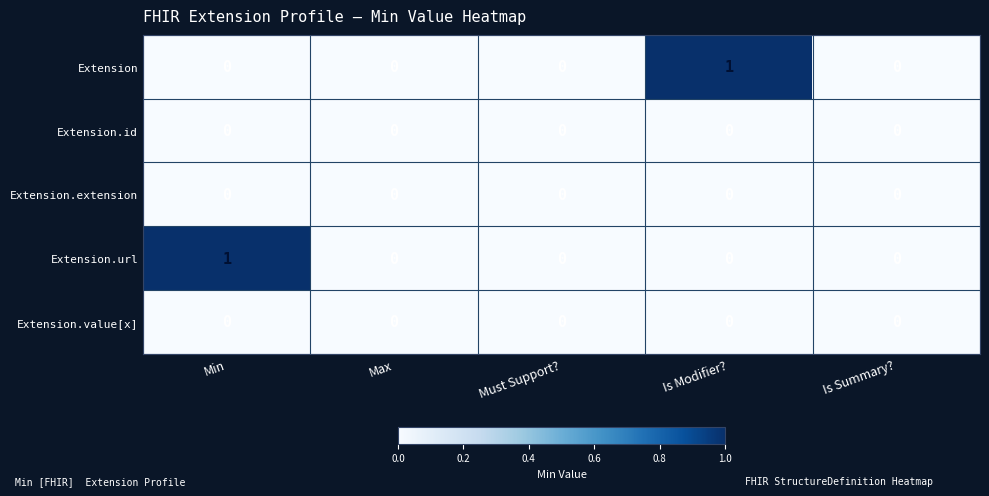

Is it true that Extension.value[x] equals 0 at Max?

True